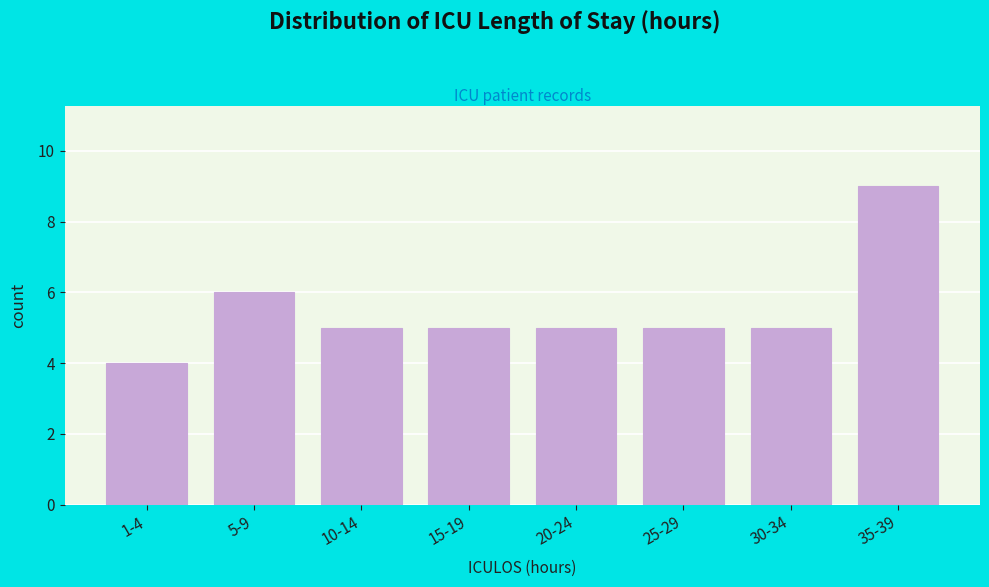

Reading left to right, what are all the values shown in this chart?

4	6	5	5	5	5	5	9